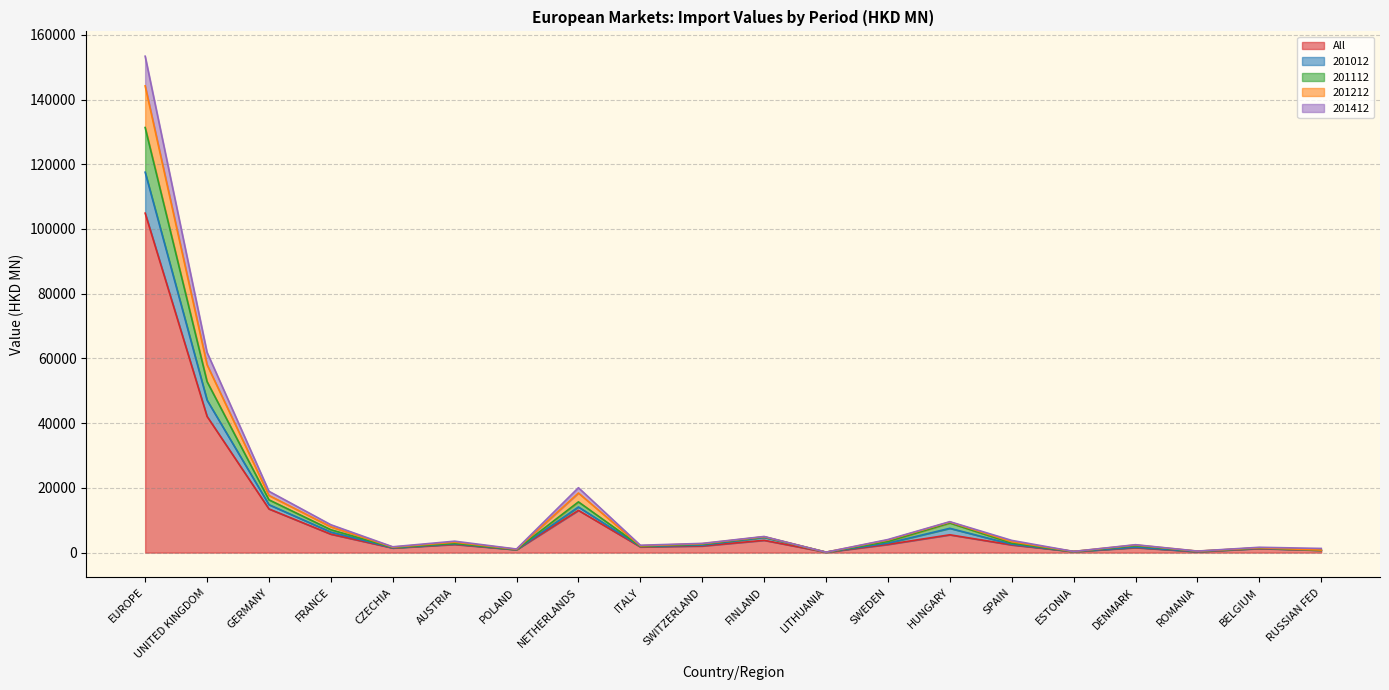

Where is the first local maximum for 201212?

AUSTRIA